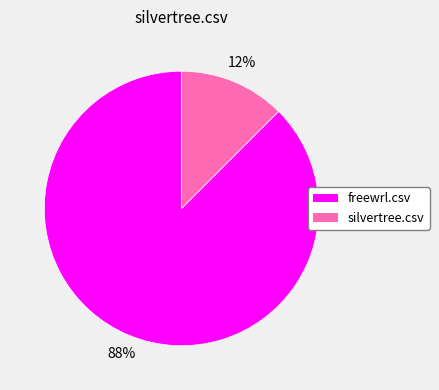

Which slice represents more than half of the pie?

freewrl.csv